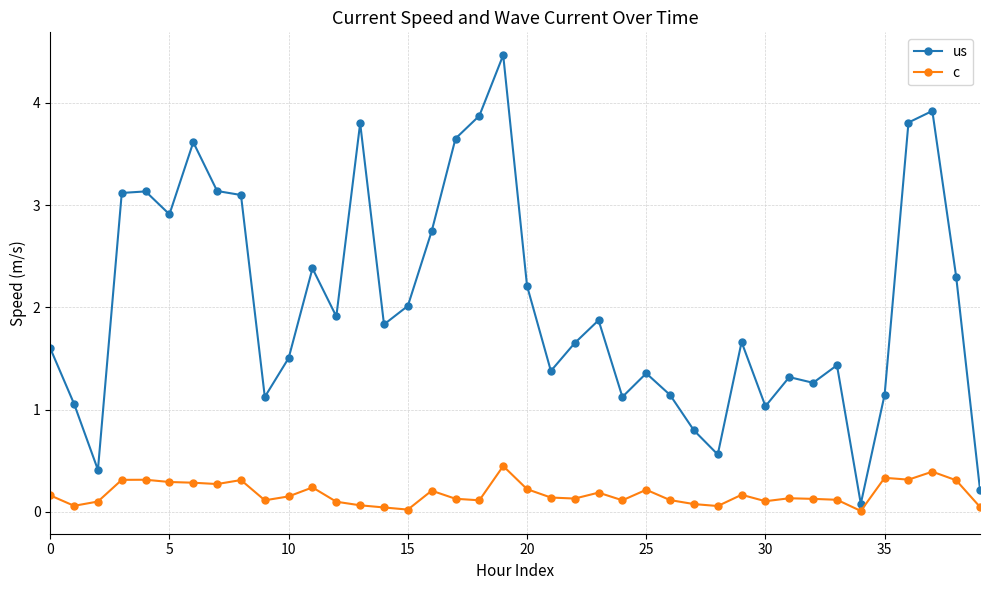

How many categories are shown in the chart?

40